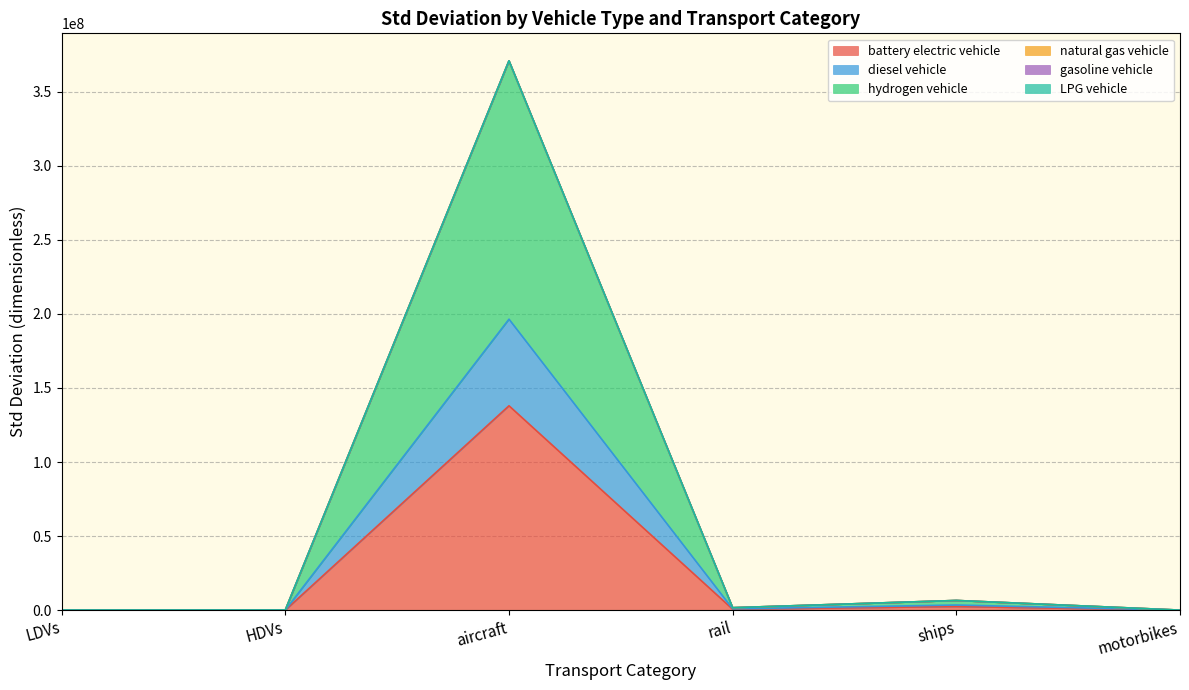

True or false: diesel vehicle has more than 2 interior local peaks.

False